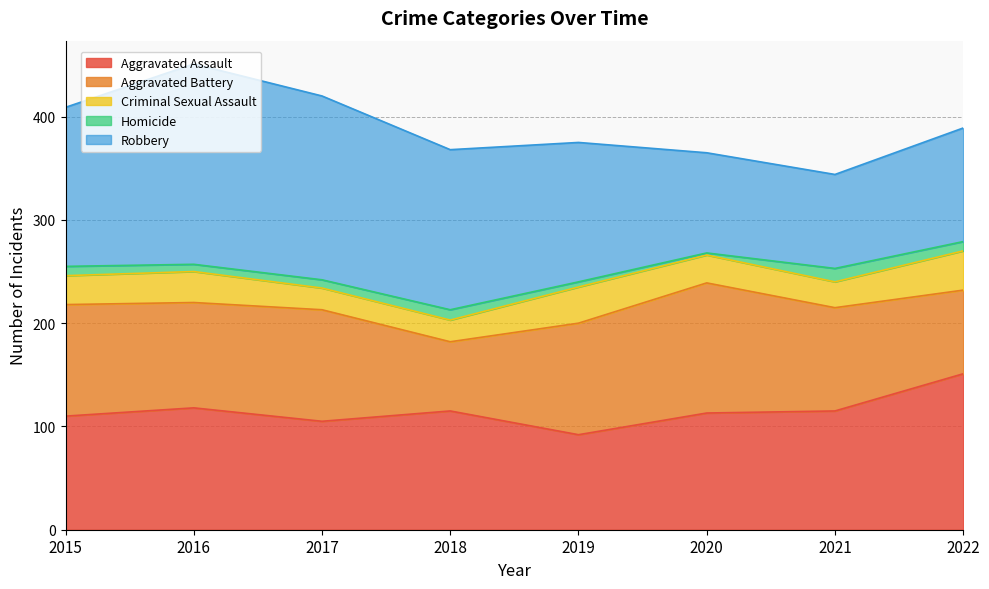

What value does the Aggravated Assault series have at 2022, to the nearest 10?

150